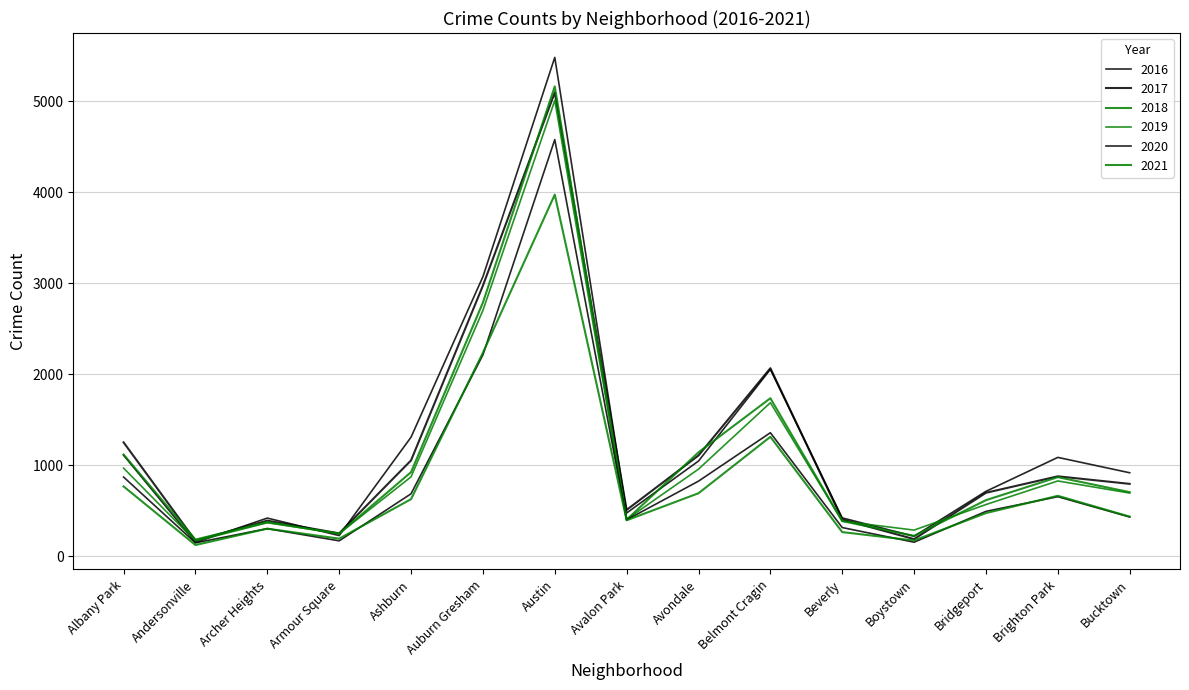

Is it true that 2016 equals 235 at Avalon Park?

False